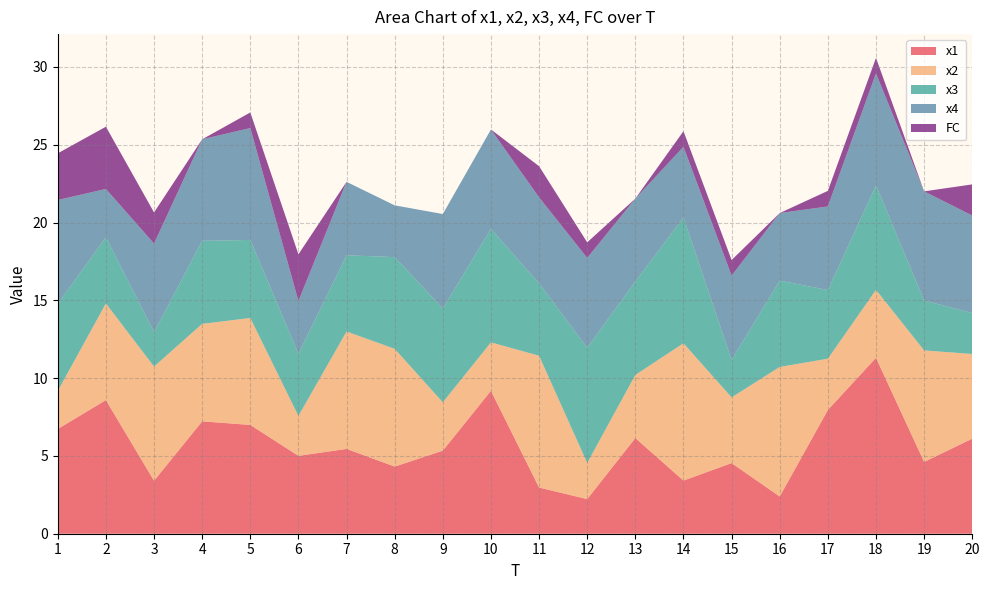

Reading right to left, what are all the values shown in this chart?

x1: 20=6.1	19=4.6	18=11.3	17=8.0	16=2.4	15=4.5	14=3.4	13=6.1	12=2.2	11=3.0	10=9.2	9=5.3	8=4.3	7=5.5	6=5.0	5=7.0	4=7.2	3=3.4	2=8.6	1=6.7
x2: 20=5.4	19=7.2	18=4.4	17=3.3	16=8.3	15=4.2	14=8.8	13=4.1	12=2.3	11=8.5	10=3.1	9=3.1	8=7.6	7=7.5	6=2.6	5=6.9	4=6.3	3=7.3	2=6.2	1=2.4
x3: 20=2.6	19=3.2	18=6.7	17=4.4	16=5.6	15=2.4	14=8.1	13=6.0	12=7.4	11=4.7	10=7.3	9=6.0	8=5.9	7=4.9	6=4.0	5=5.0	4=5.3	3=2.2	2=4.3	1=5.6
x4: 20=6.3	19=7.0	18=7.2	17=5.4	16=4.3	15=5.4	14=4.5	13=5.3	12=5.8	11=5.5	10=6.4	9=6.1	8=3.3	7=4.7	6=3.4	5=7.2	4=6.5	3=5.7	2=3.1	1=6.7
FC: 20=2.0	19=0.0	18=1.0	17=1.0	16=0.0	15=1.0	14=1.0	13=0.0	12=1.0	11=2.0	10=0.0	9=0.0	8=0.0	7=0.0	6=3.0	5=1.0	4=0.0	3=2.0	2=4.0	1=3.0